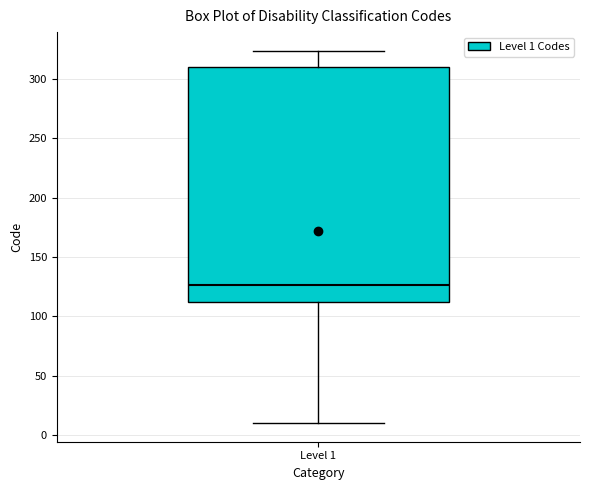

Where does the upper whisker of the box for Level 1 end on the y-axis? The values are not printed on the chart, so give them approximately, as read against the axis.

325